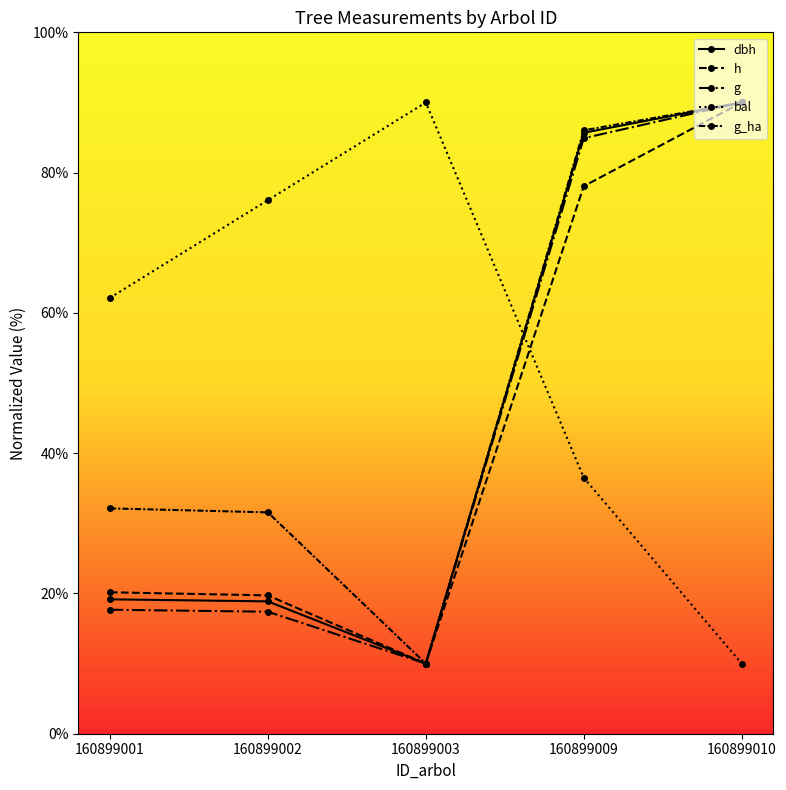

What is the difference between the maximum and minimum values in the h series?

80.0